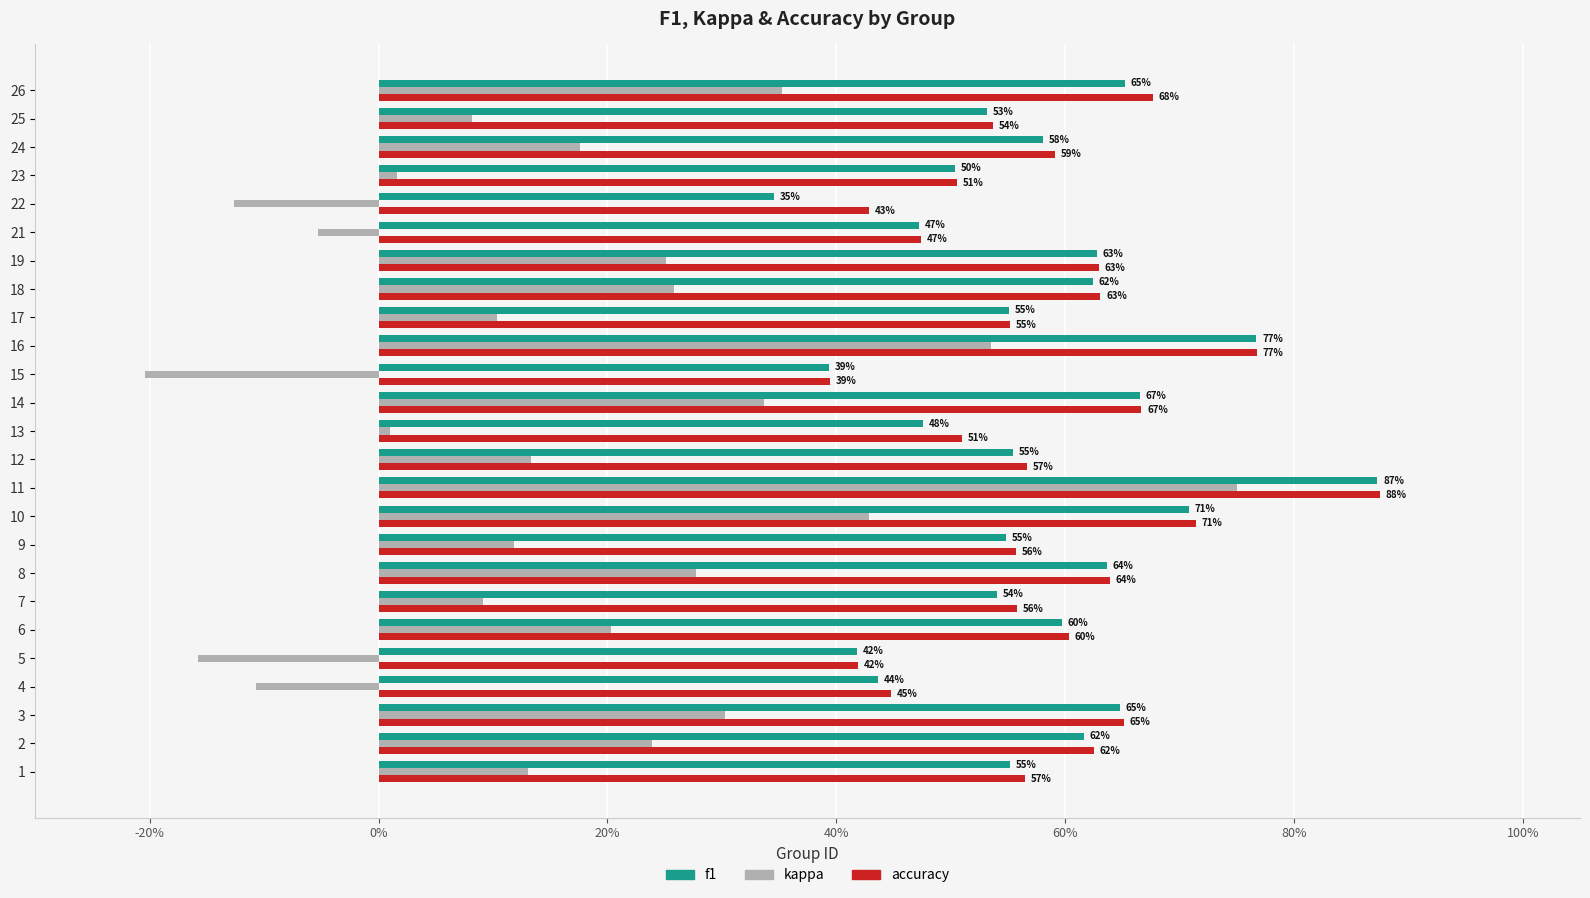

What are all the series names shown in the legend?

f1, kappa, accuracy